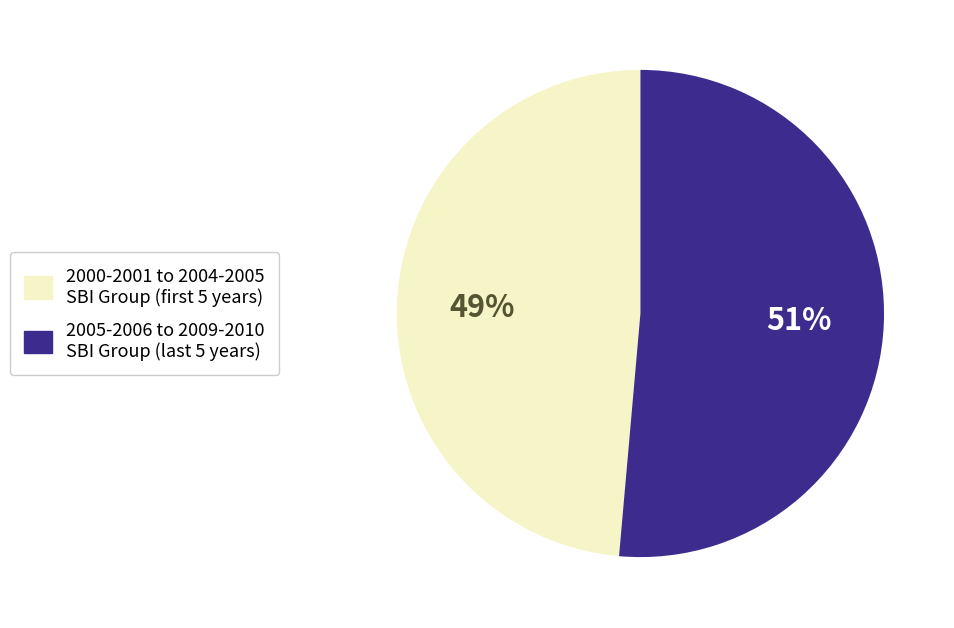

Is there any slice that represents more than half of the pie?

Yes